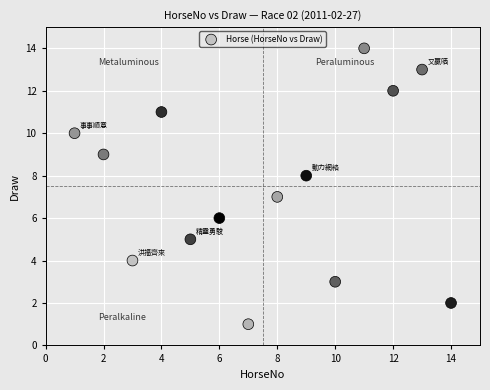

What is the range of X values (max minus min)?

13